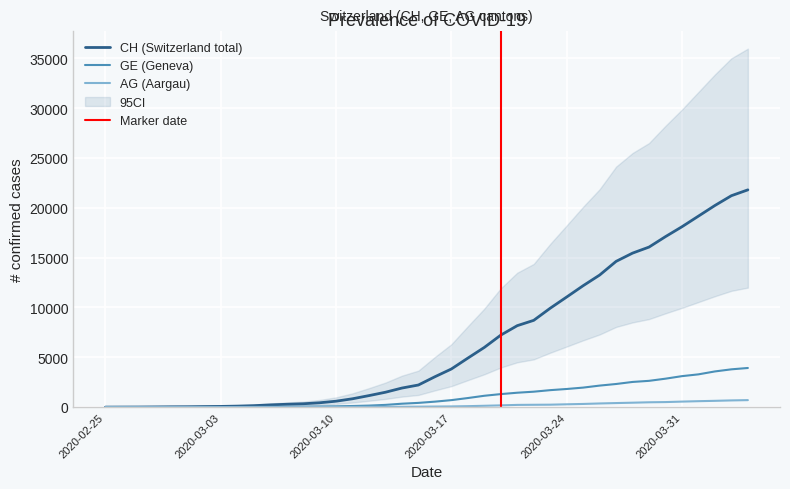

At which category is the sum across all series the highest?

2020-04-04